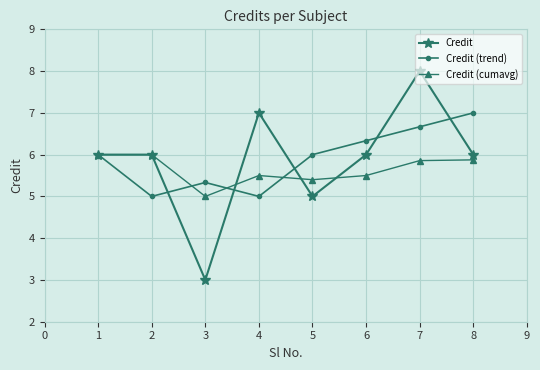

Count the number of categories in the chart.

8